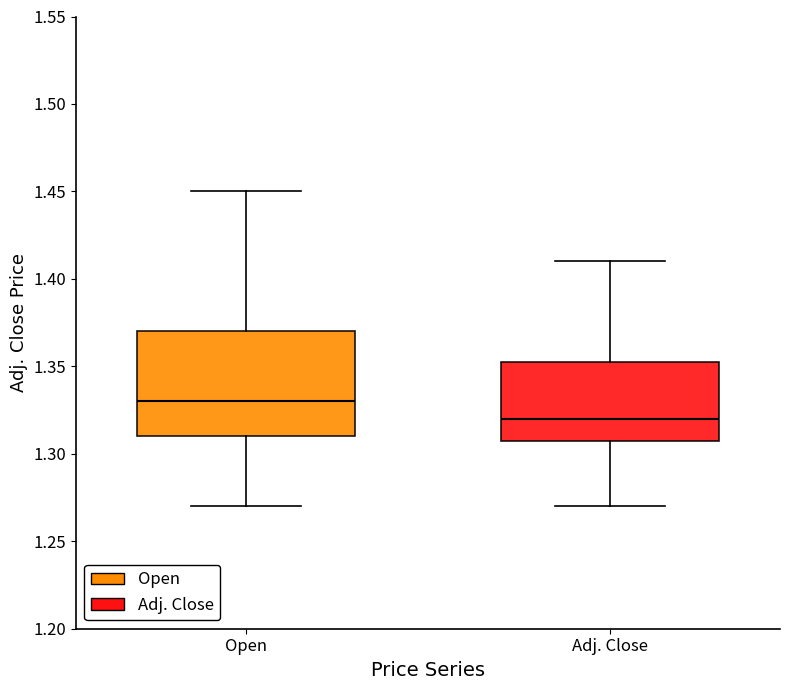

Where does the lower whisker of the box for Adj. Close end on the y-axis? The values are not printed on the chart, so give them approximately, as read against the axis.

1.270